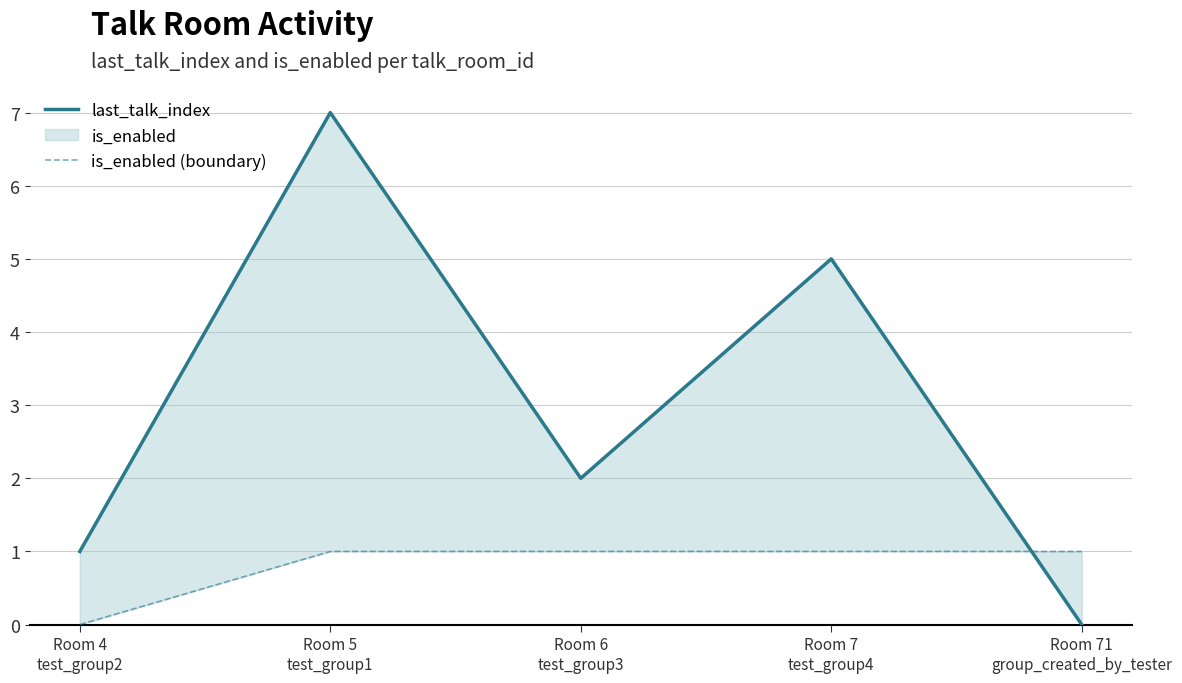

Which series has the largest total across all categories?

last_talk_index